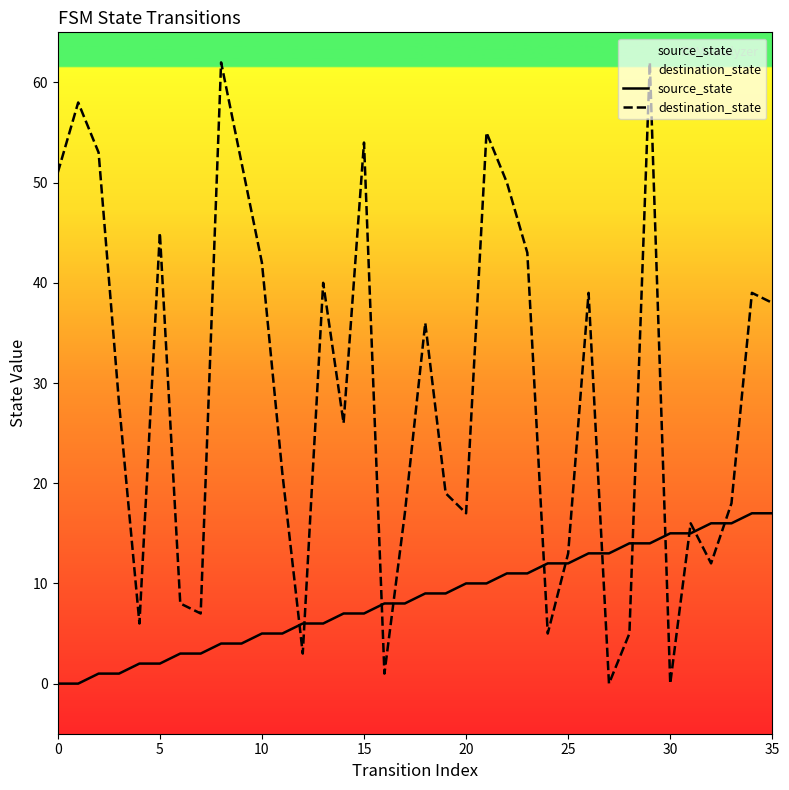

Which series reaches the minimum Y coordinate?

source_state